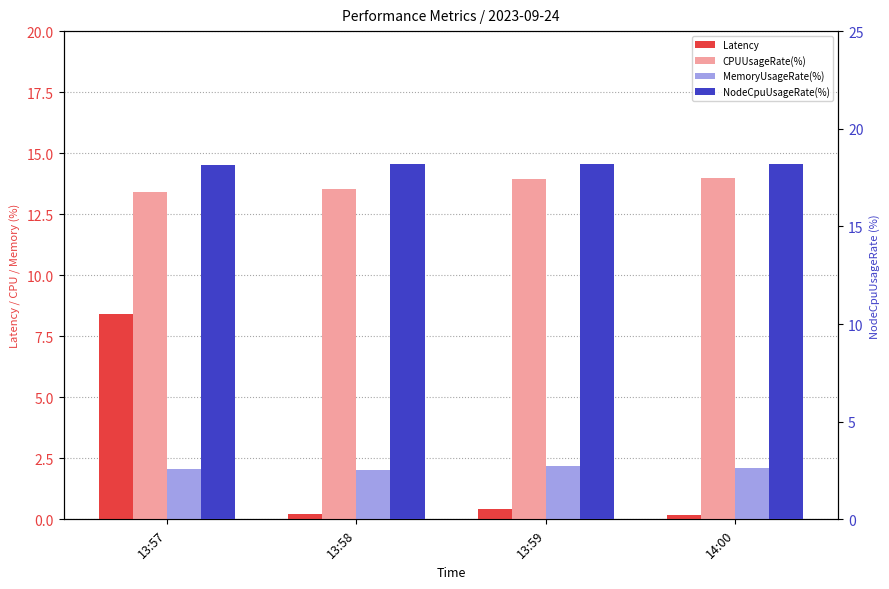

List the series in order of their peak value, highest first.

NodeCpuUsageRate(%), CPUUsageRate(%), Latency, MemoryUsageRate(%)